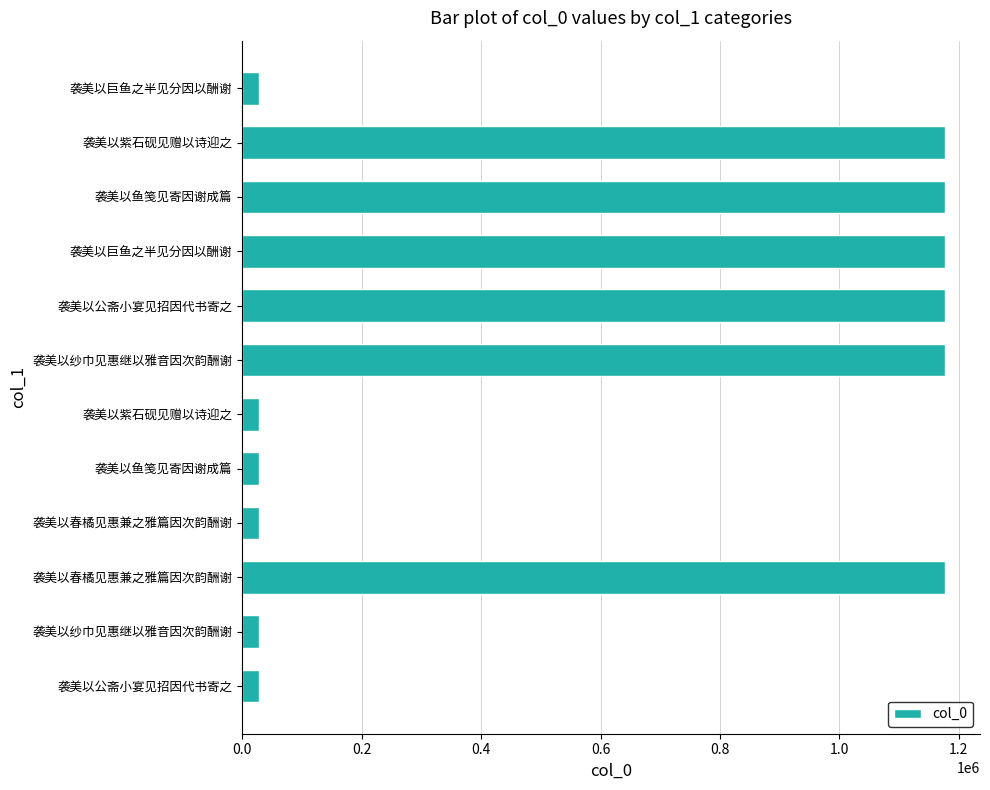

What is the difference between the maximum and second lowest values?

1148201